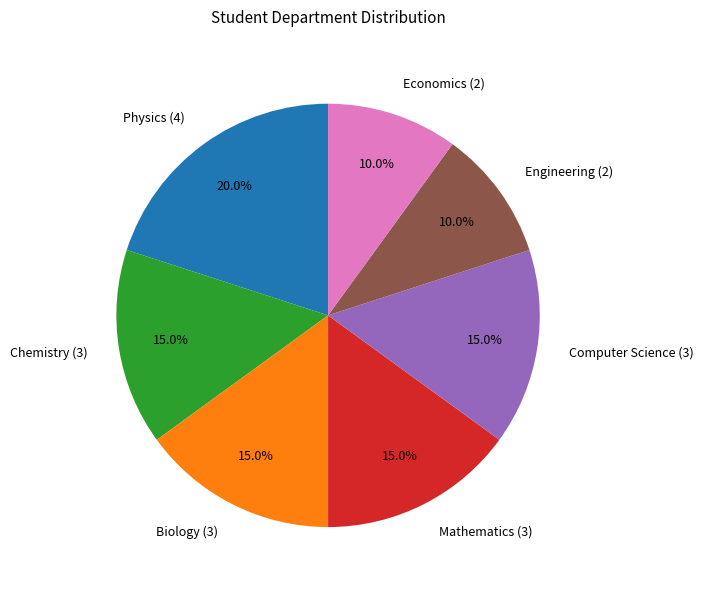

Combined, do Economics and Computer Science account for over 50%?

No